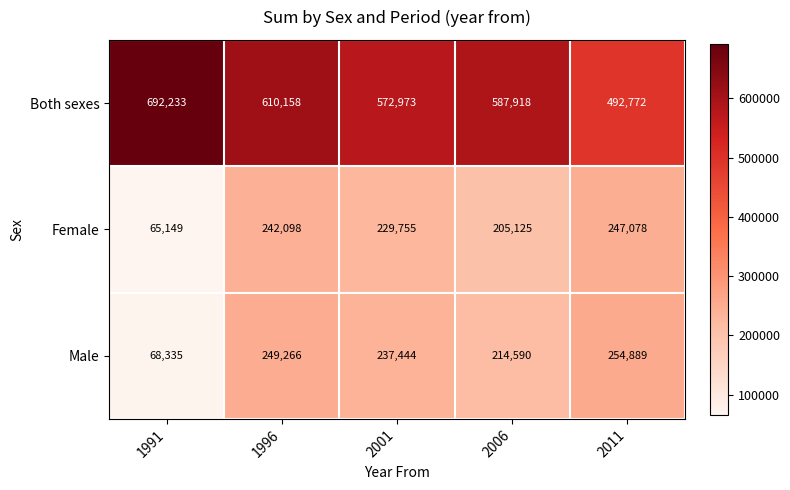

Which series changed the most between 1991 and 2011?

Both sexes